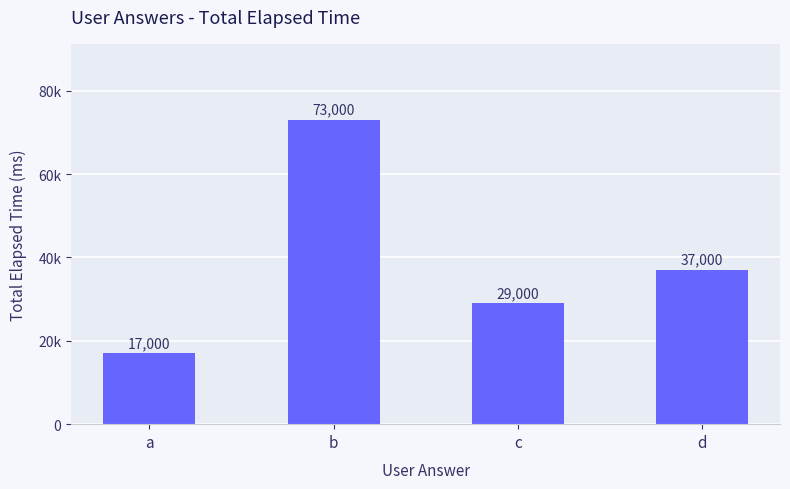

Does the chart contain any negative values?

No